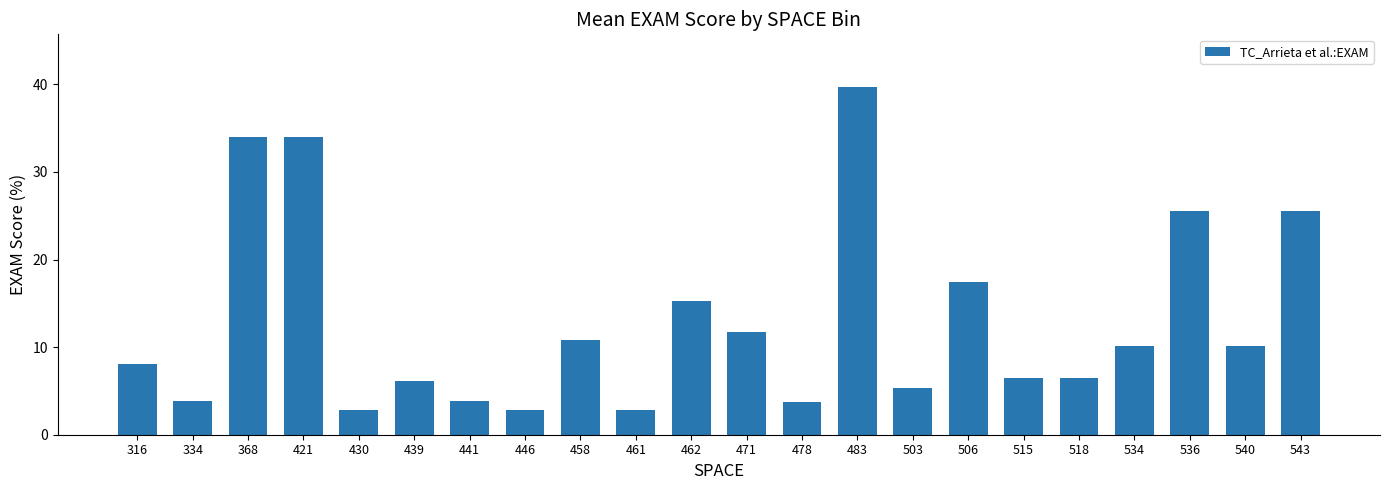

What is the sum of the values at 515 and 458?

17.3